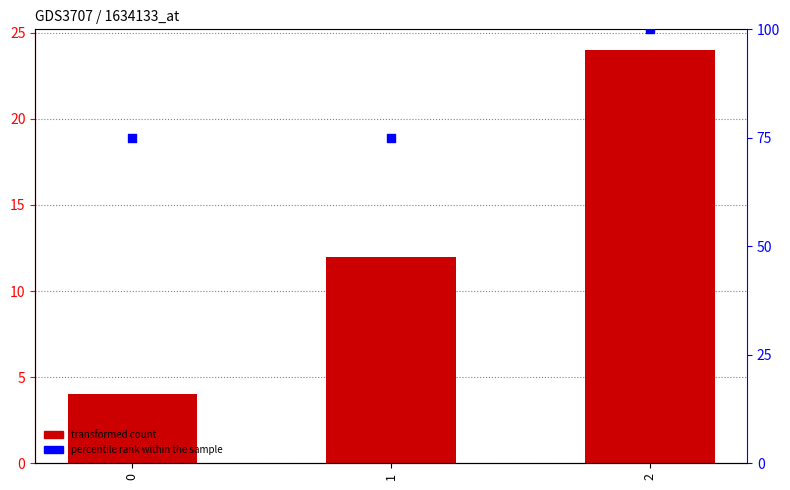

Which series has the widest spread of Y values?

percentile rank within the sample